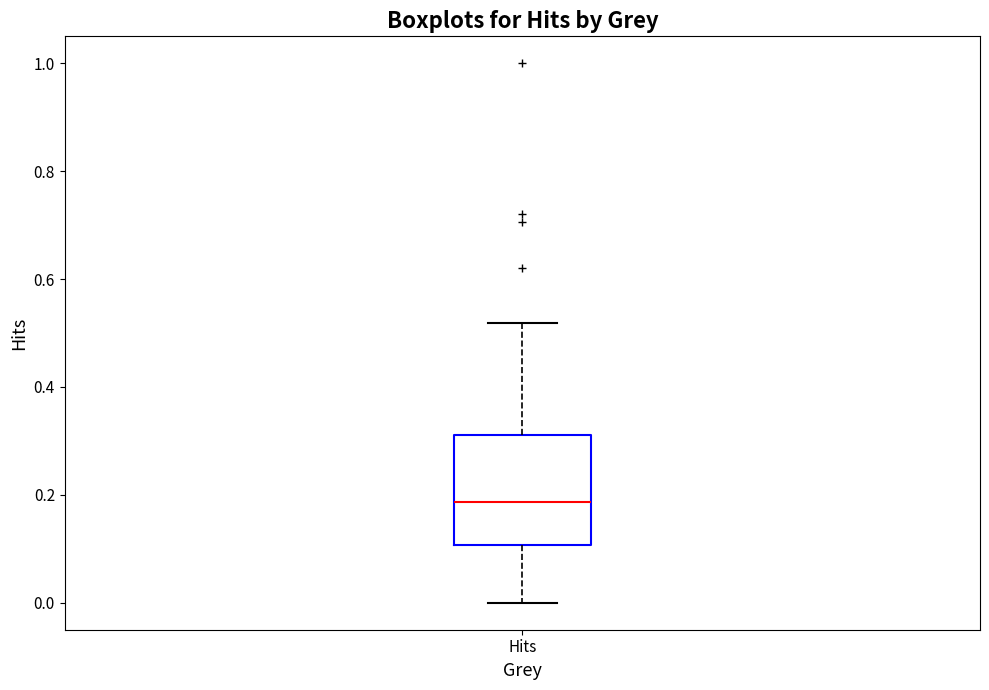

Transcribe this box plot: give where the median line is, the range the box spans, and where the two whiskers end, as read against the y-axis. The values are not printed on the chart, so give them approximately, as read against the axis.

median 0.18, box 0.10 to 0.32, whiskers 0.00 to 0.52